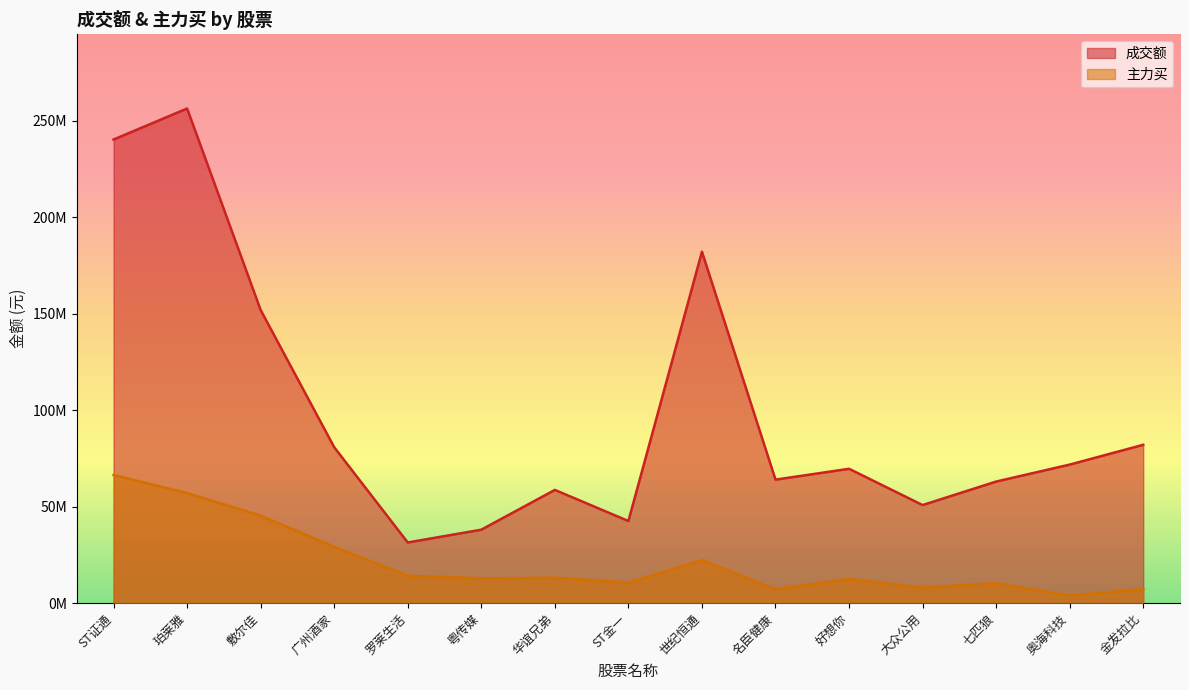

What is the maximum value for 成交额?

256273480